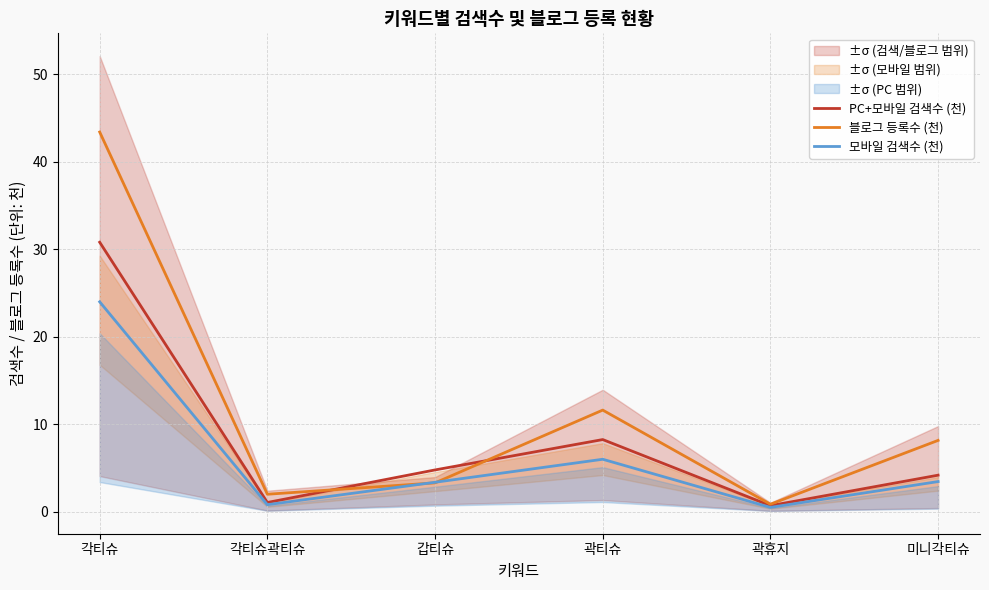

Where is PC+모바일 검색수 (천) nearest to the value 15?

곽티슈